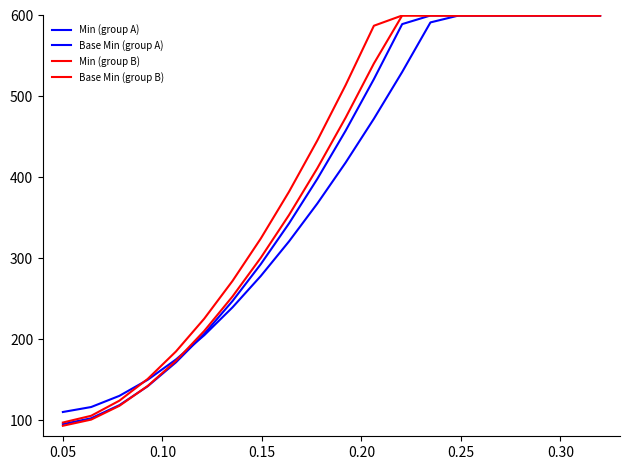

How many lines are shown in the chart?

4